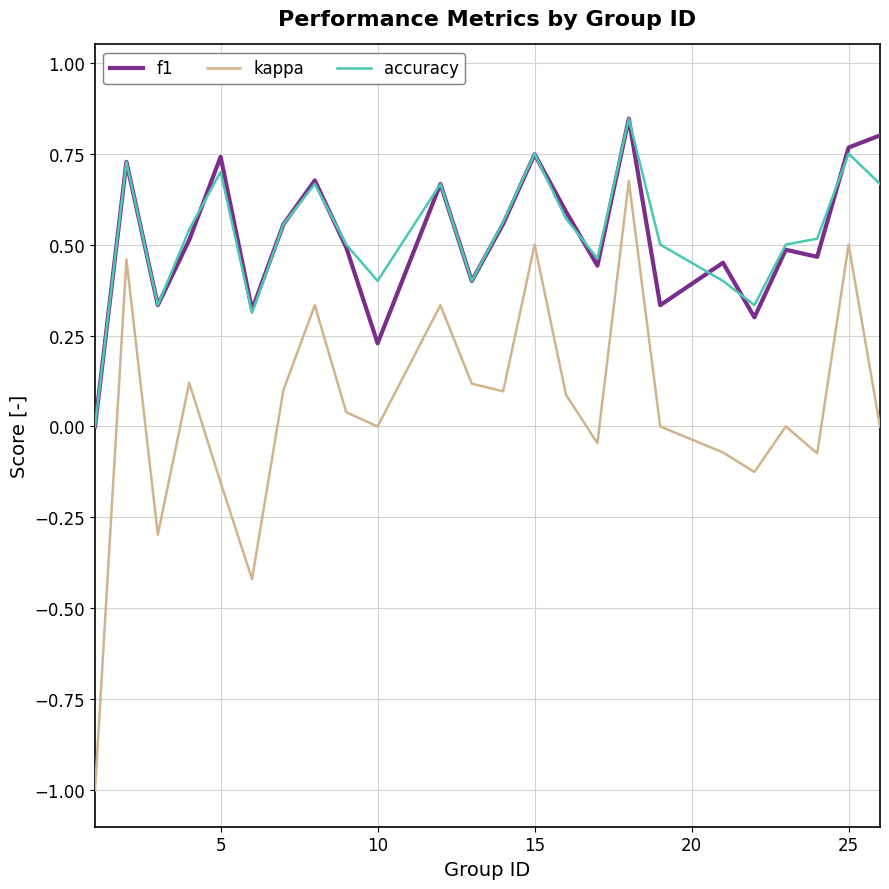

What is the minimum value shown in the chart?

-1.0